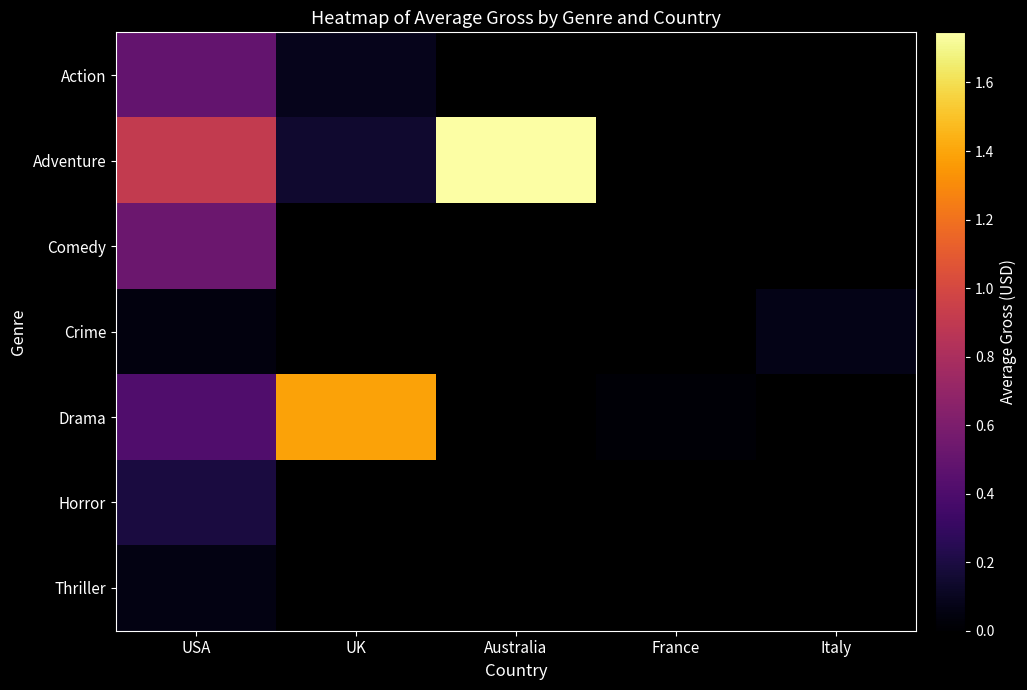

Is the value of Action at France greater than the value of Comedy at Australia?

No